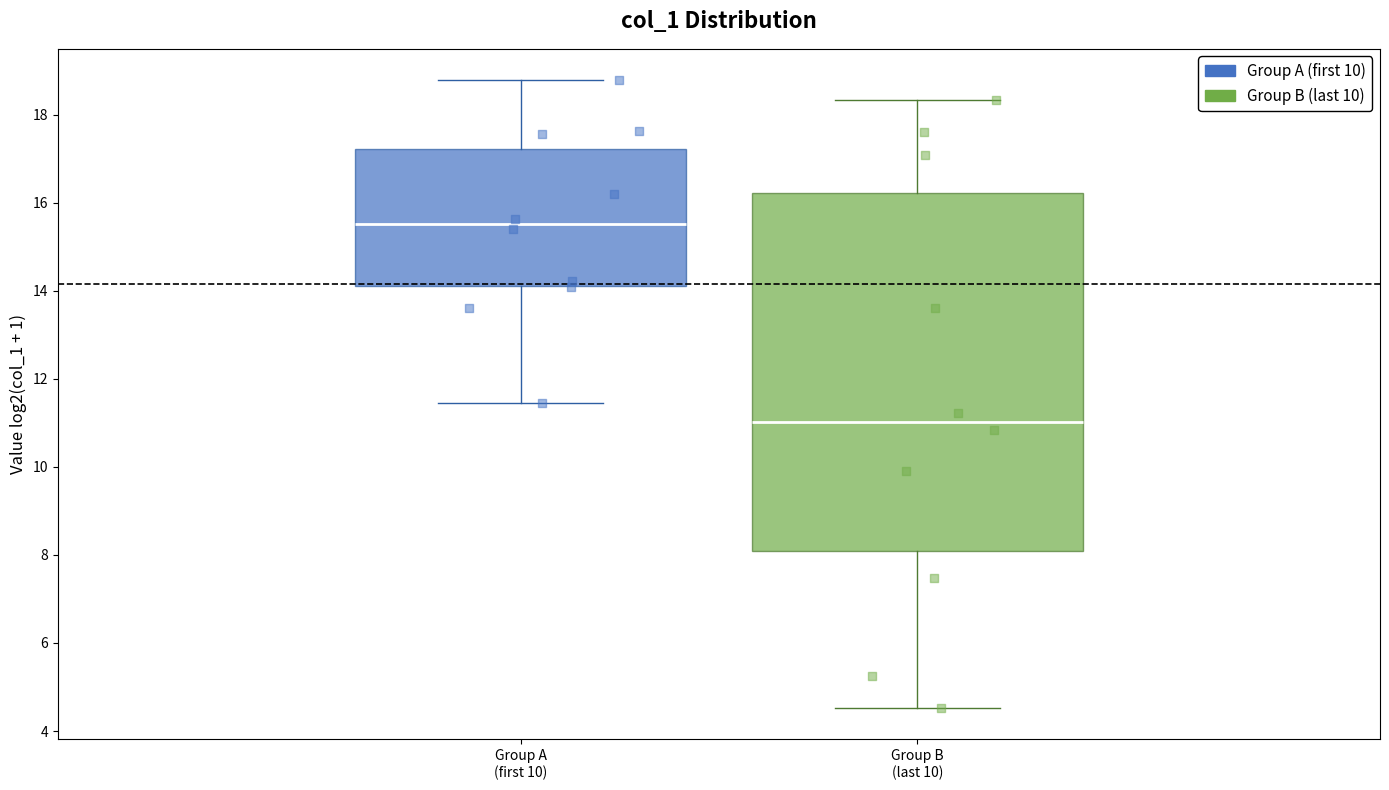

Which box is the tallest, from its lower edge to its upper edge?

Group B (last 10)